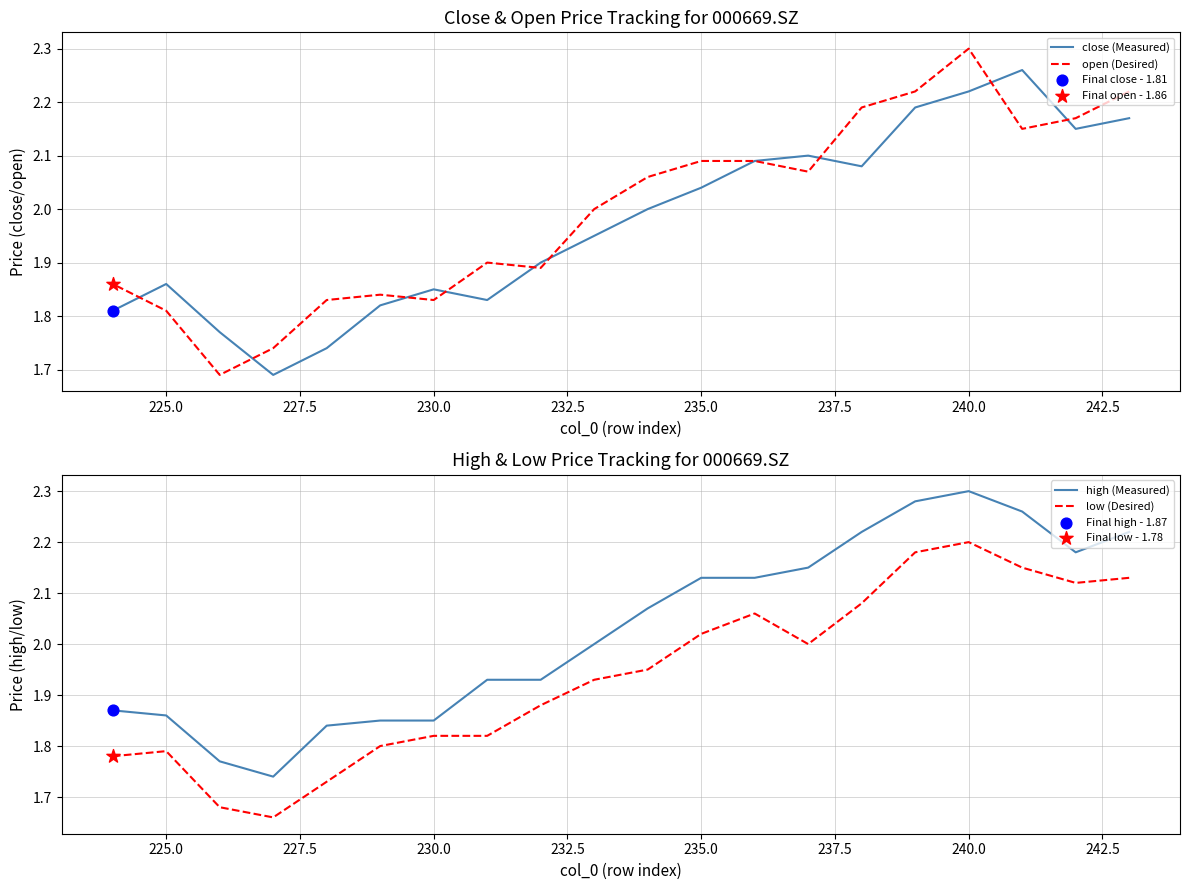

Which series contains the highest Y value?

open (Desired)